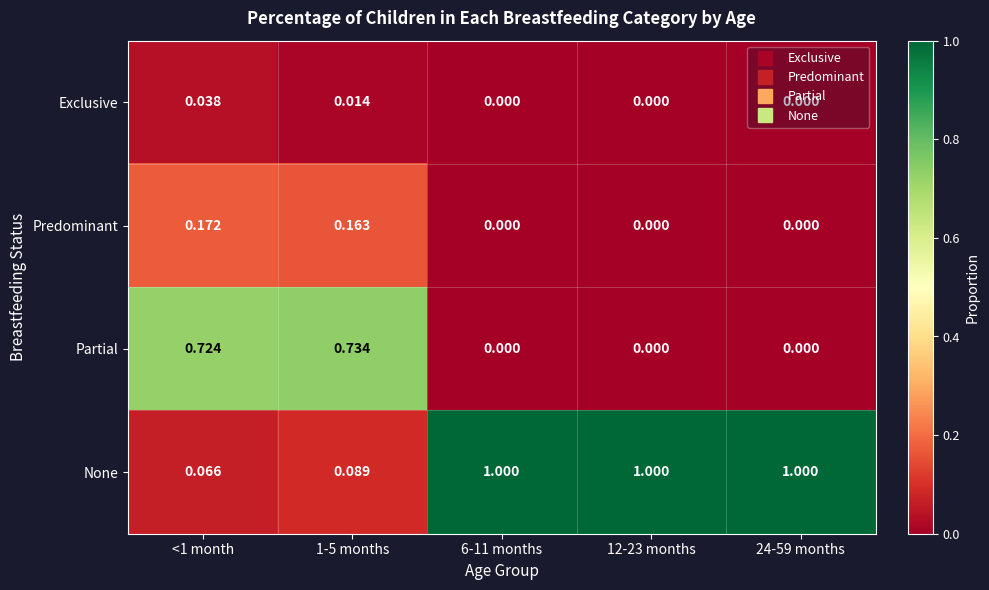

Which series has the largest total across all categories?

None